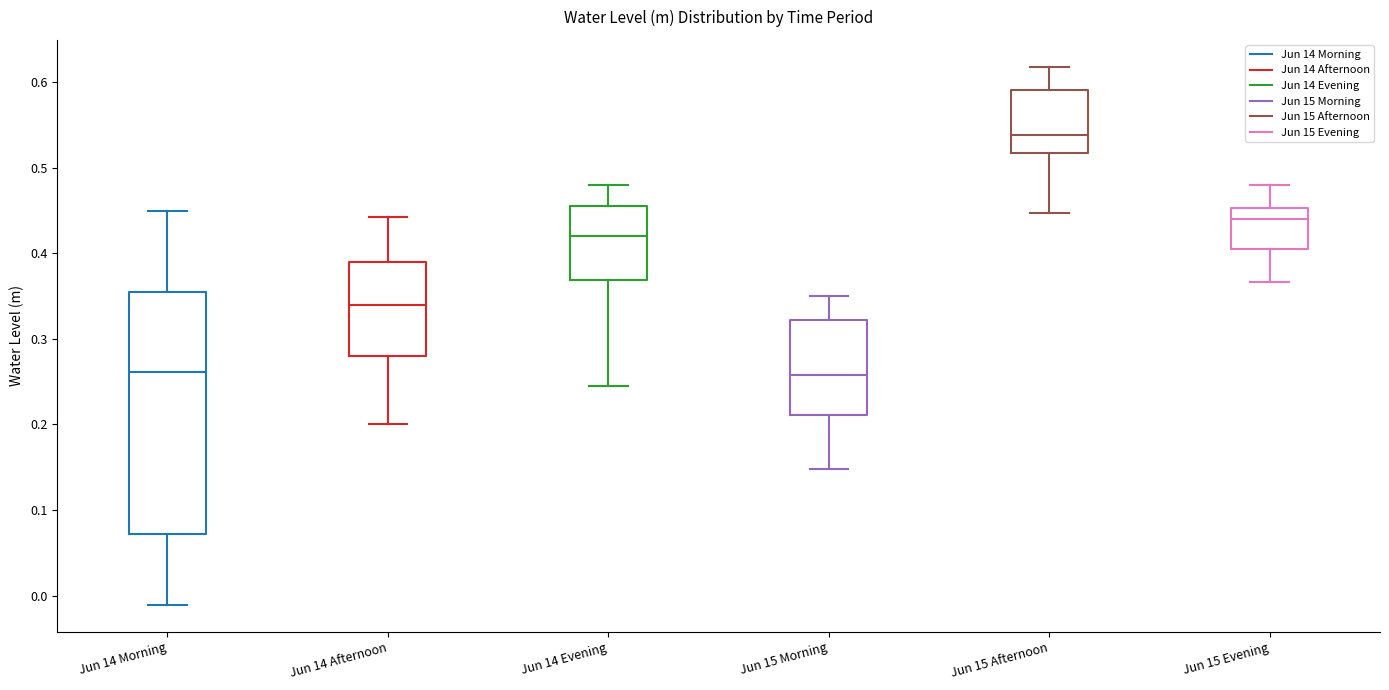

Which box has the highest median line?

Jun 15 Afternoon